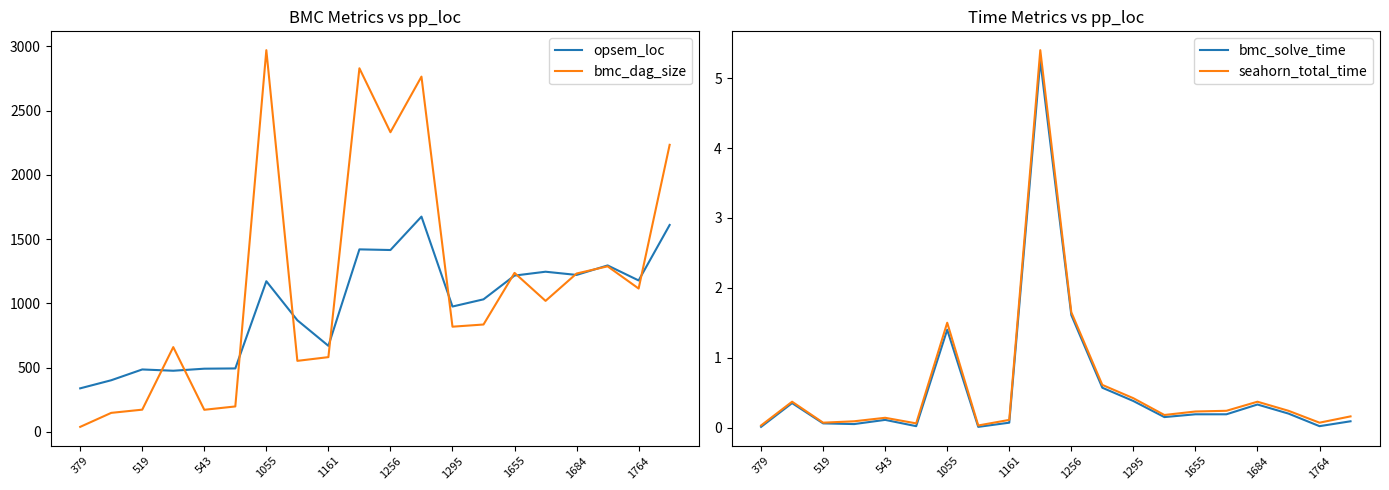

What is the highest value of the opsem_loc series?

1675